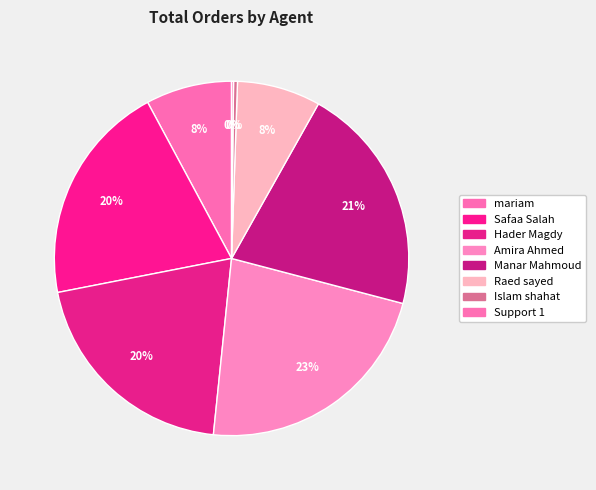

Does any single category account for the majority?

No